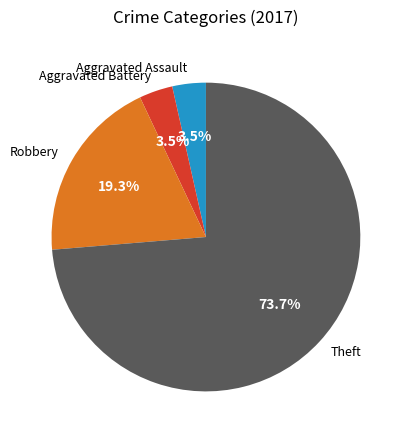

What percentage do Aggravated Assault and Robbery together represent?

22.8%